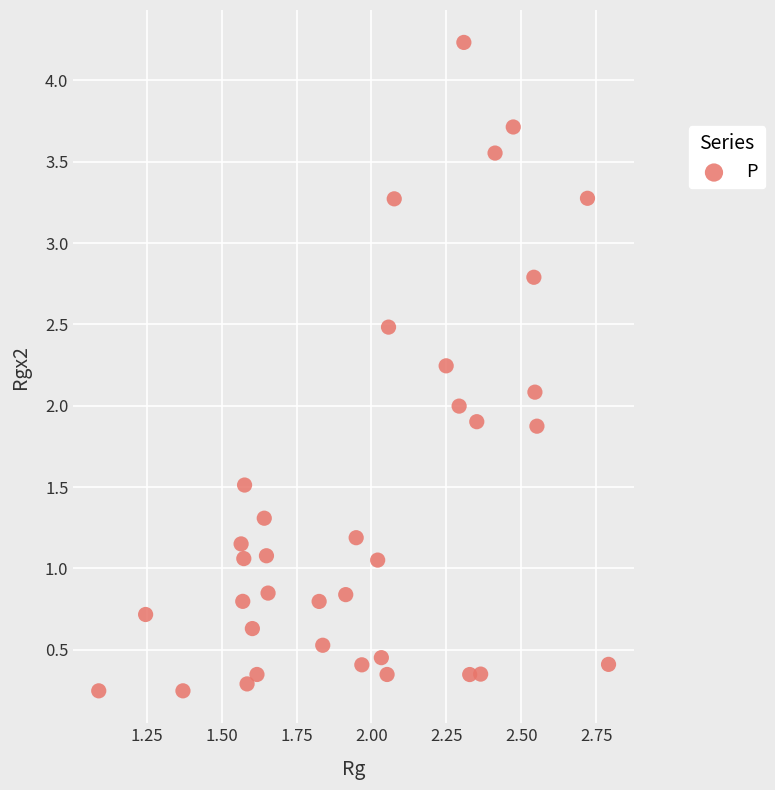

What is the range of Y values (max minus min)?

4.0